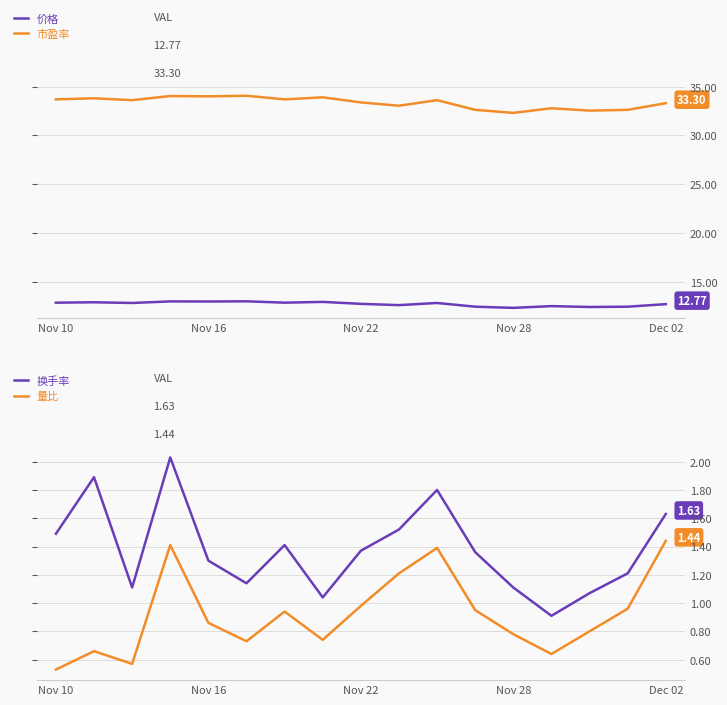

What is the sum of the 价格 values at 11 and 13?

25.1